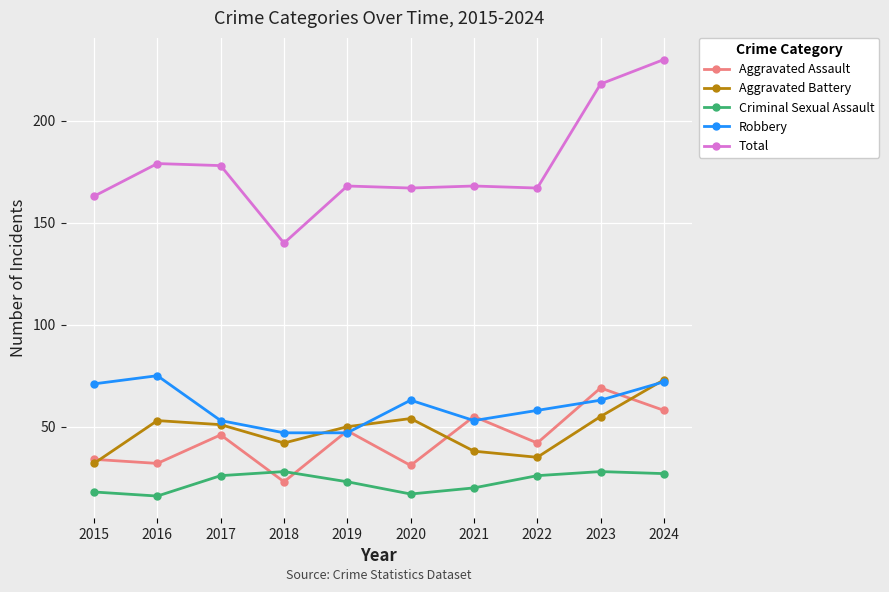

What is the difference between the Aggravated Assault values at 2016 and 2020?

1